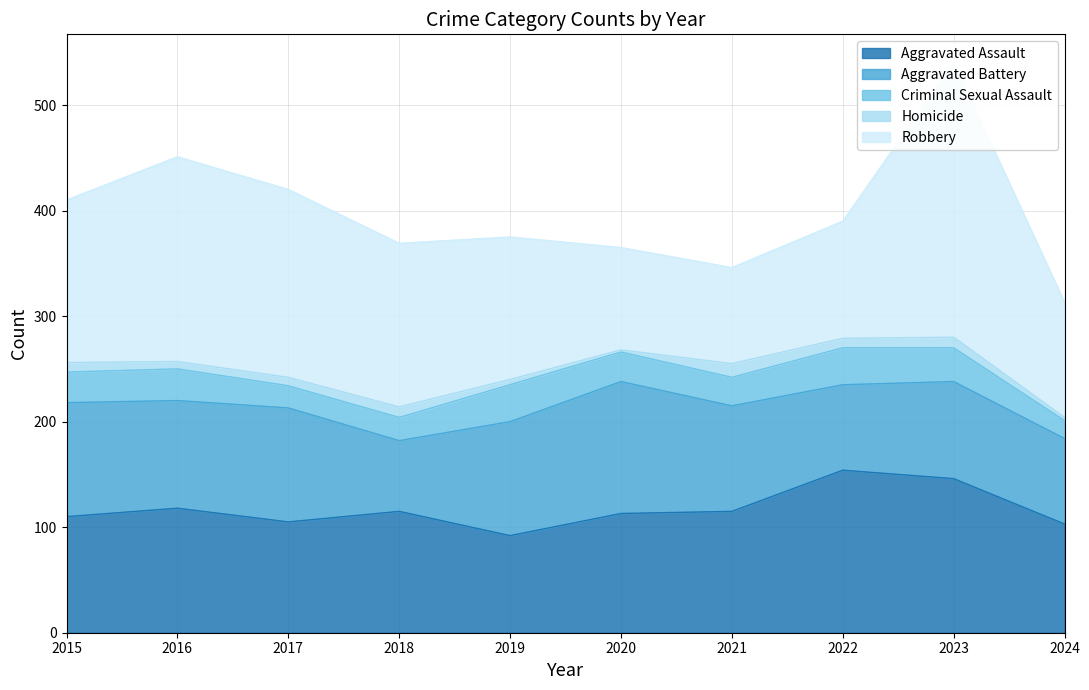

The value of Homicide at 2019 is 3. True or false?

False